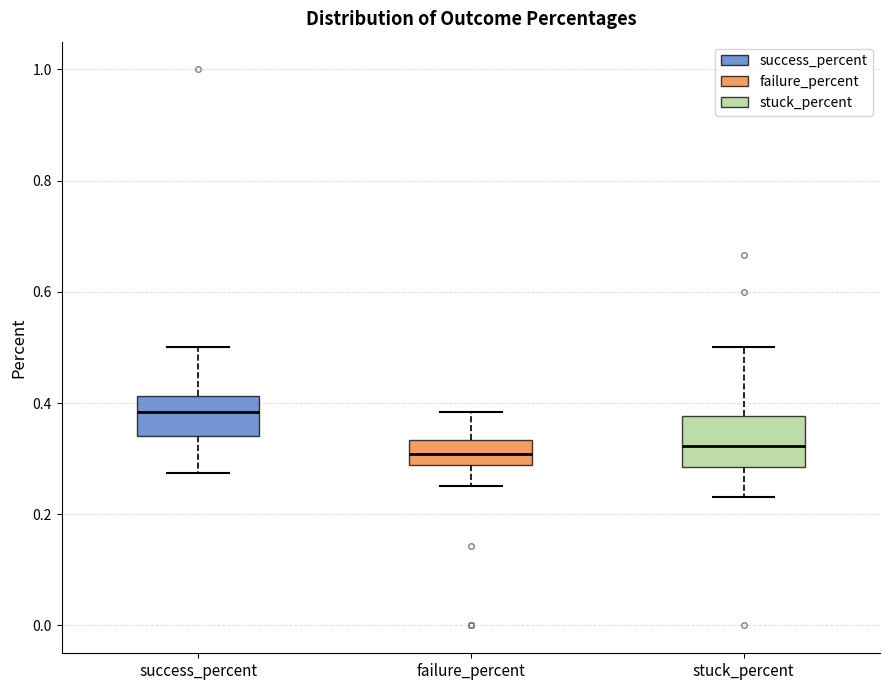

Reading left to right, transcribe this box plot: for each box, give where its median line is, the range the box spans, and where its two whiskers end, as read against the y-axis. The values are not printed on the chart, so give them approximately, as read against the axis.

success_percent: median 0.38, box 0.34 to 0.42, whiskers 0.28 to 0.50
failure_percent: median 0.30, box 0.28 to 0.34, whiskers 0.26 to 0.38
stuck_percent: median 0.32, box 0.28 to 0.38, whiskers 0.24 to 0.50